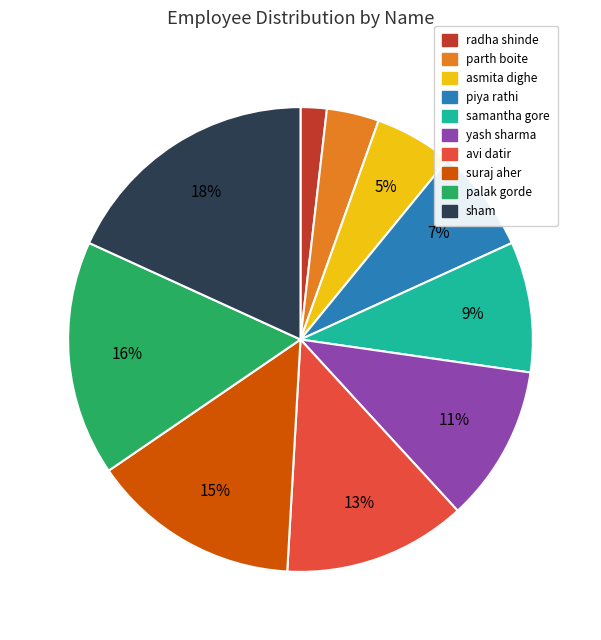

Rank the categories by value from highest to lowest.

sham, palak gorde, suraj aher, avi datir, yash sharma, samantha gore, piya rathi, asmita dighe, parth boite, radha shinde